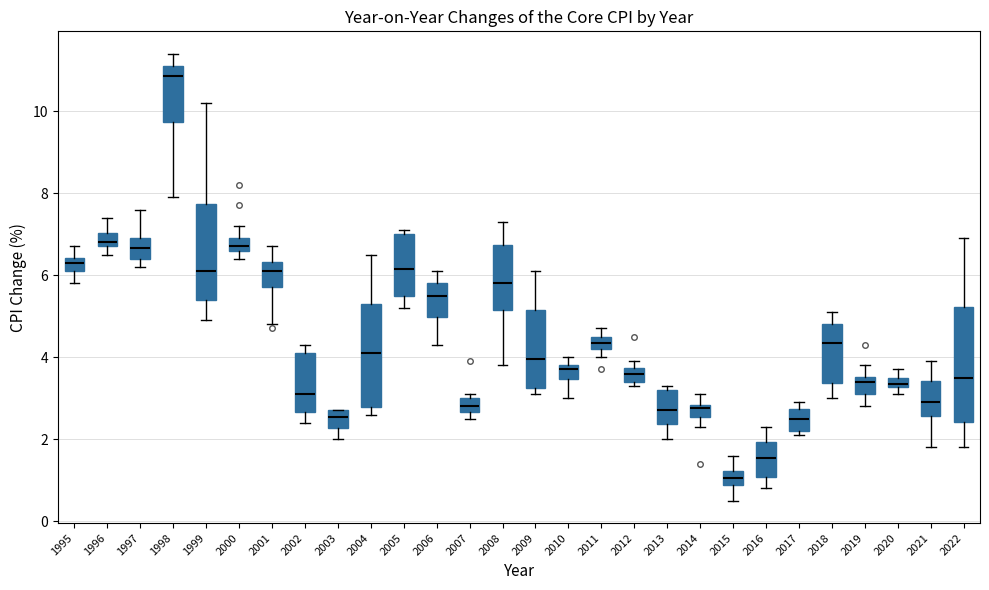

Where is the lower edge of the box at x = 1996 on the y-axis? The values are not printed on the chart, so give them approximately, as read against the axis.

6.8